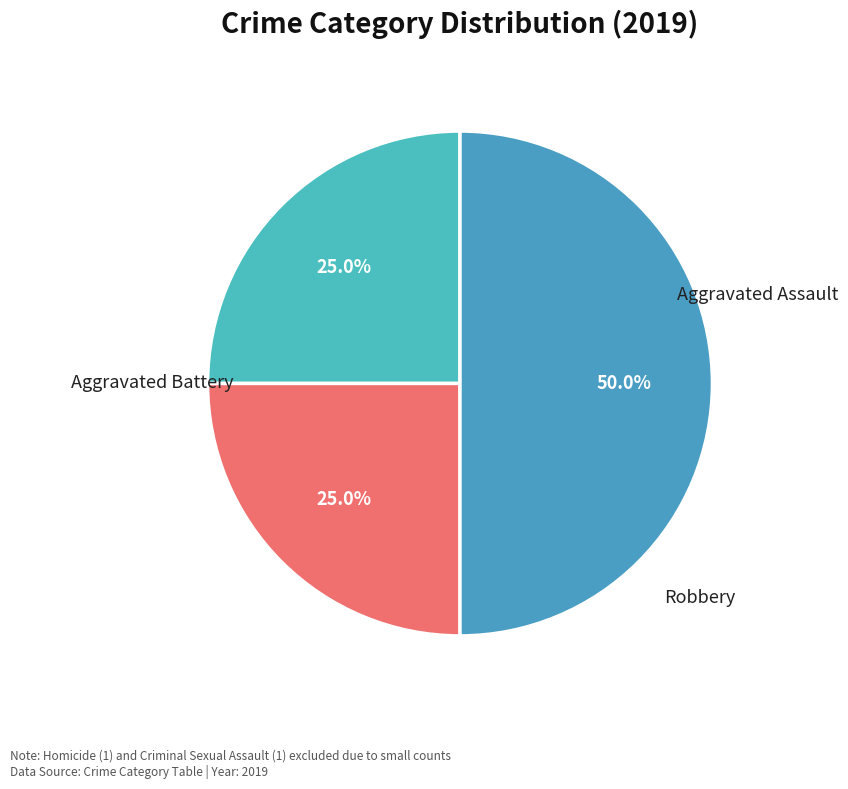

Which slice is the largest?

Robbery